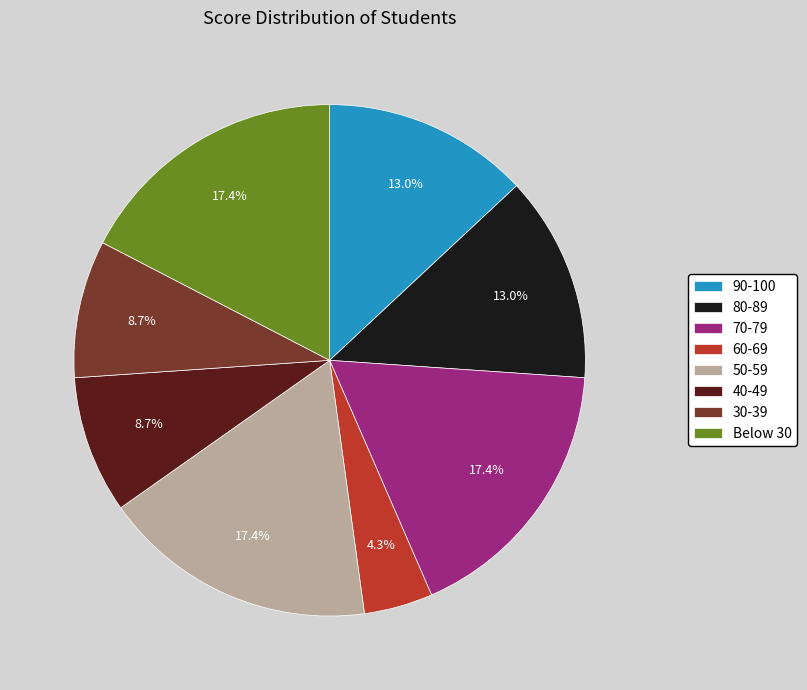

How many slices are in this pie chart?

8